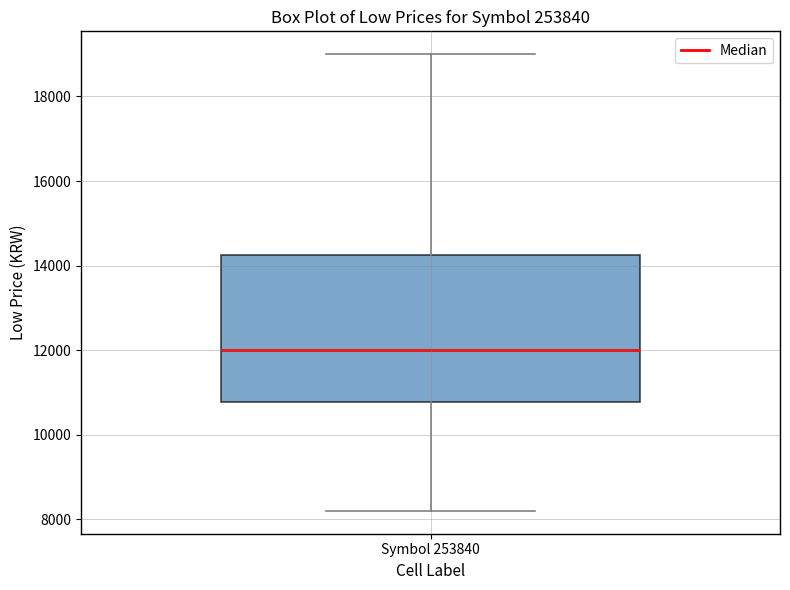

Transcribe this box plot: give where the median line is, the range the box spans, and where the two whiskers end, as read against the y-axis. The values are not printed on the chart, so give them approximately, as read against the axis.

median 12000, box 10800 to 14200, whiskers 8200 to 19000